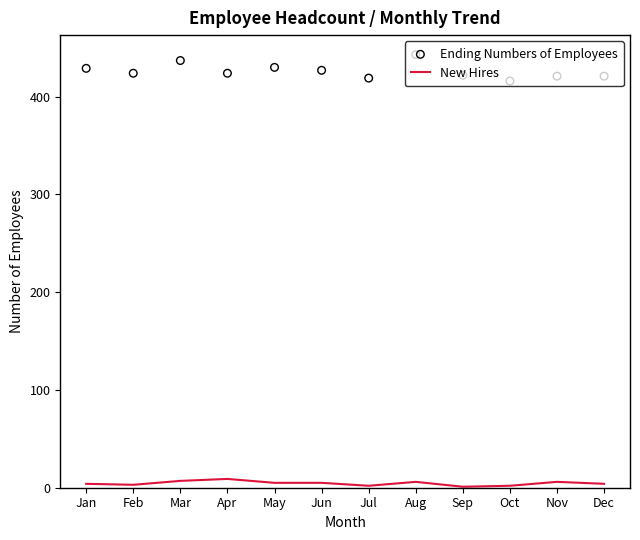

Which series contains the lowest Y value?

New Hires